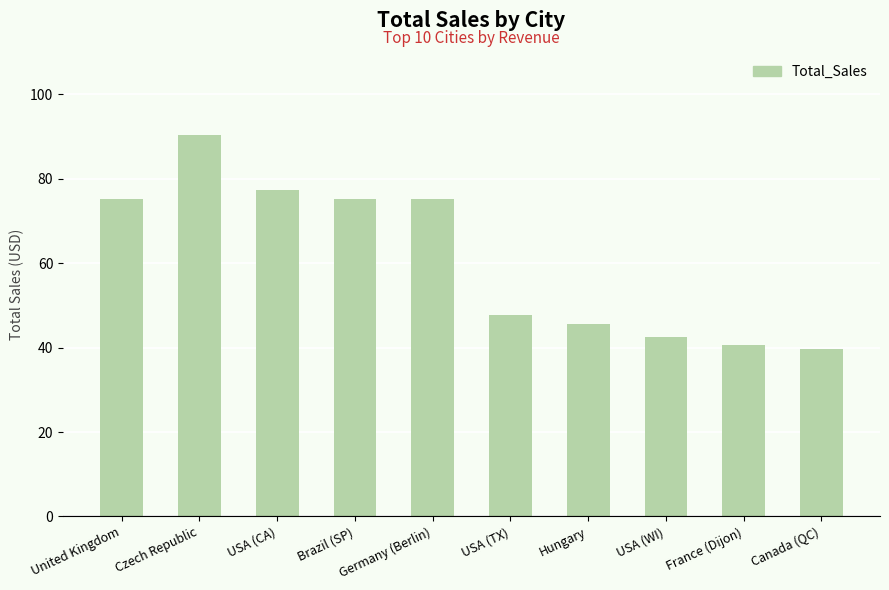

Read the value at Hungary.

45.6